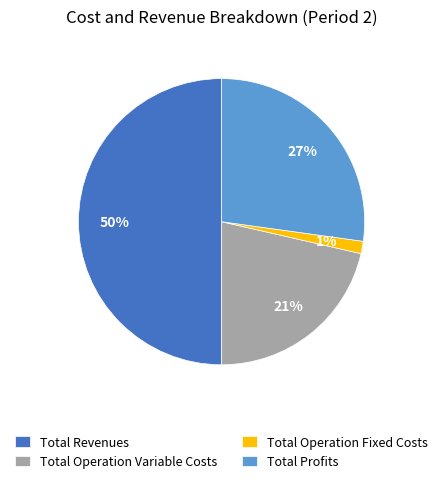

Is the sum of Total Operation Variable Costs and Total Operation Fixed Costs greater than half?

No